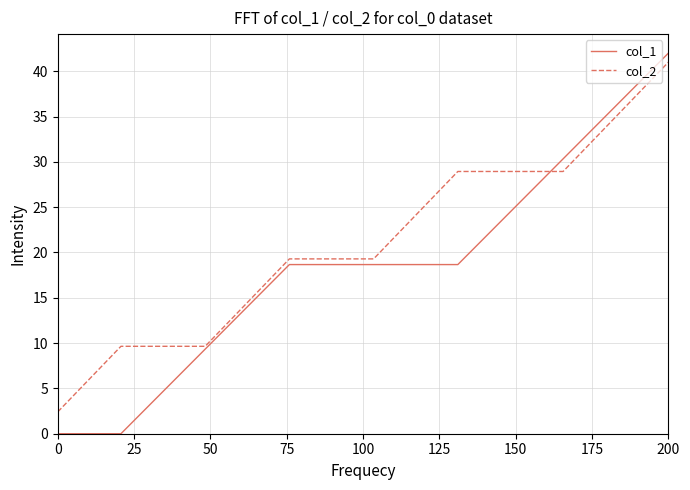

Which series has the widest spread of values?

col_1